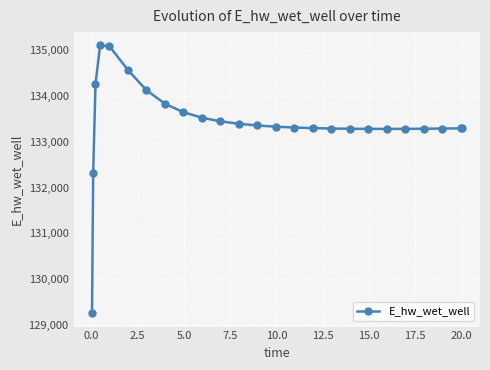

What is the difference between the maximum and minimum values?

5858.3